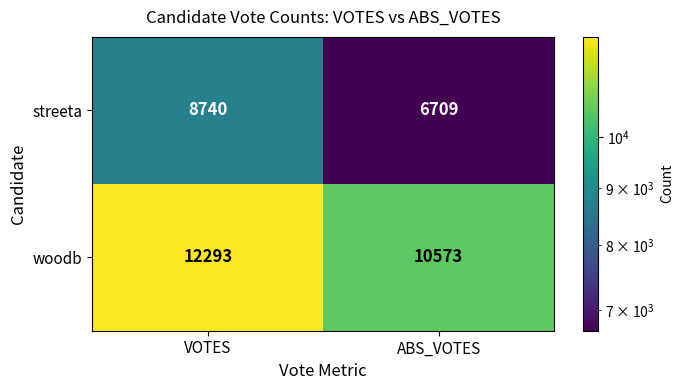

What is the difference between the maximum and minimum values in the woodb series?

1720